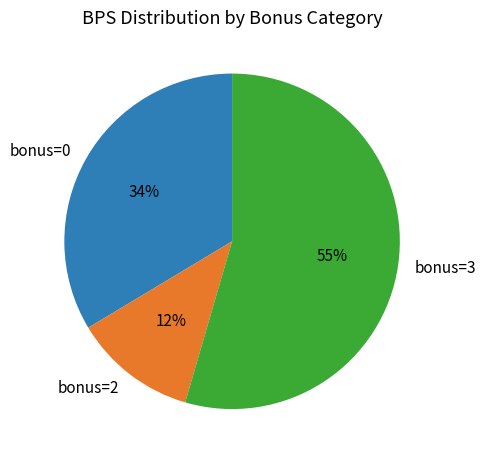

How many slices are in this pie chart?

3